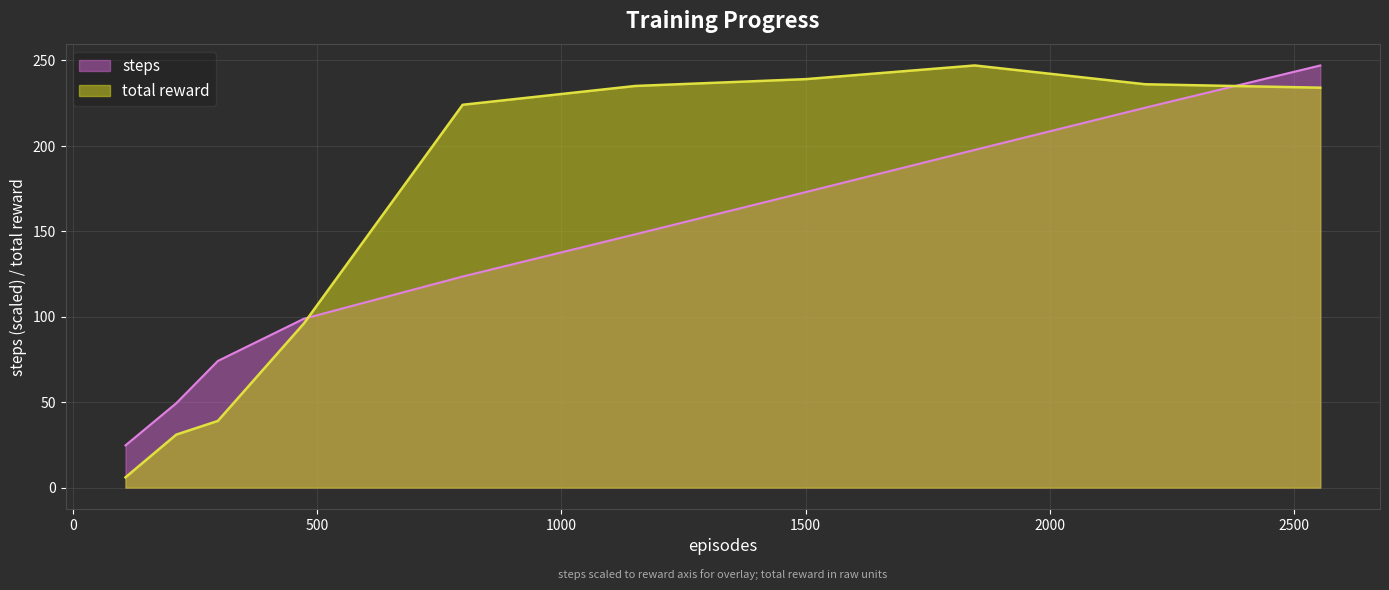

Which series changed the most between 1846 and 2195?

steps